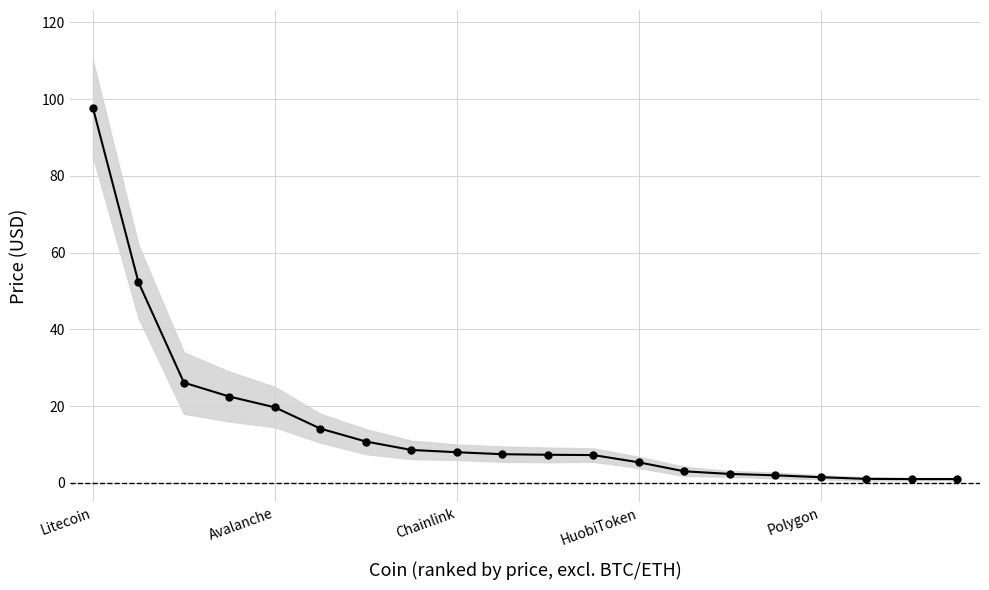

Is this an area chart (filled region under the line)?

No